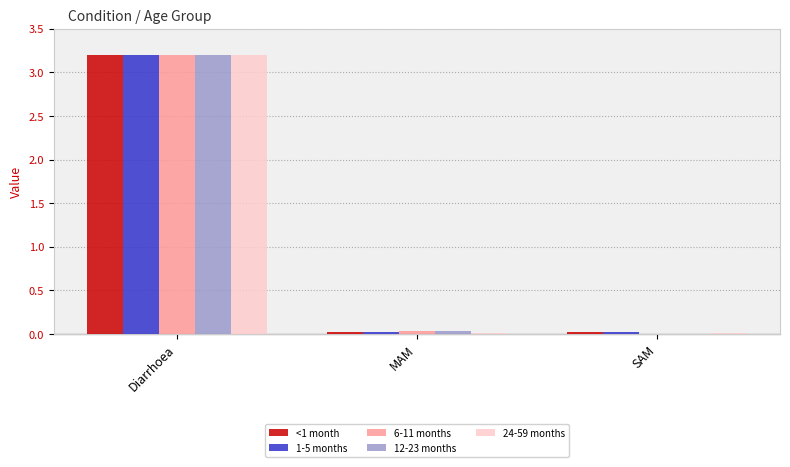

True or false: 6-11 months has a value of 3.2 at Diarrhoea.

True